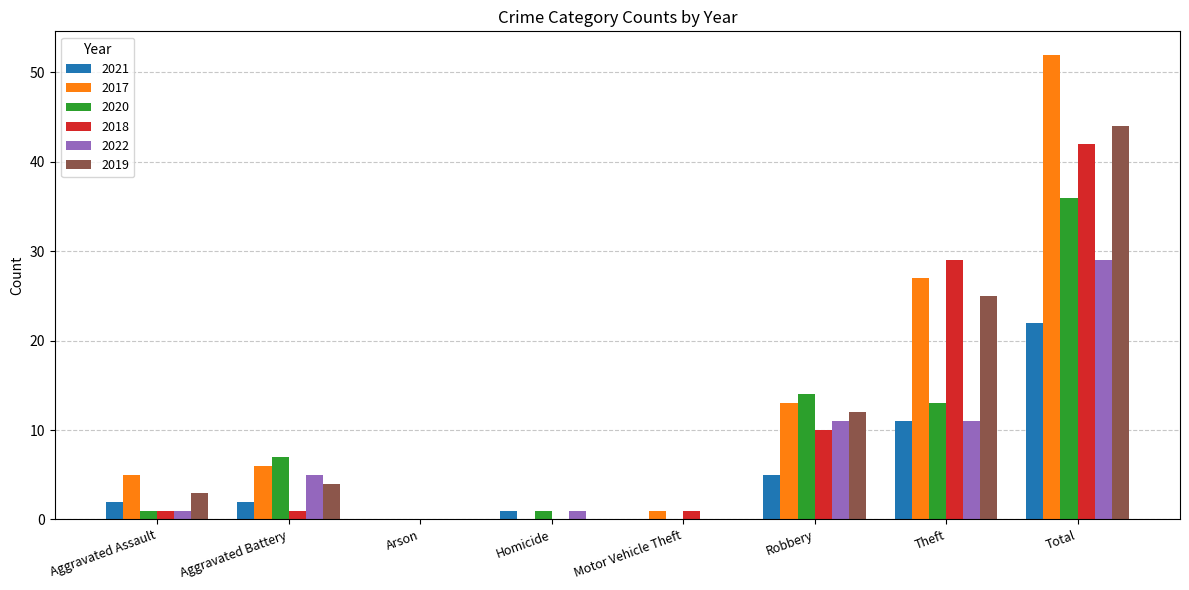

Reading left to right, list all the values displayed in this chart.

2021: Aggravated Assault=2	Aggravated Battery=2	Arson=0	Homicide=1	Motor Vehicle Theft=0	Robbery=5	Theft=11	Total=22
2017: Aggravated Assault=5	Aggravated Battery=6	Arson=0	Homicide=0	Motor Vehicle Theft=1	Robbery=13	Theft=27	Total=52
2020: Aggravated Assault=1	Aggravated Battery=7	Arson=0	Homicide=1	Motor Vehicle Theft=0	Robbery=14	Theft=13	Total=36
2018: Aggravated Assault=1	Aggravated Battery=1	Arson=0	Homicide=0	Motor Vehicle Theft=1	Robbery=10	Theft=29	Total=42
2022: Aggravated Assault=1	Aggravated Battery=5	Arson=0	Homicide=1	Motor Vehicle Theft=0	Robbery=11	Theft=11	Total=29
2019: Aggravated Assault=3	Aggravated Battery=4	Arson=0	Homicide=0	Motor Vehicle Theft=0	Robbery=12	Theft=25	Total=44